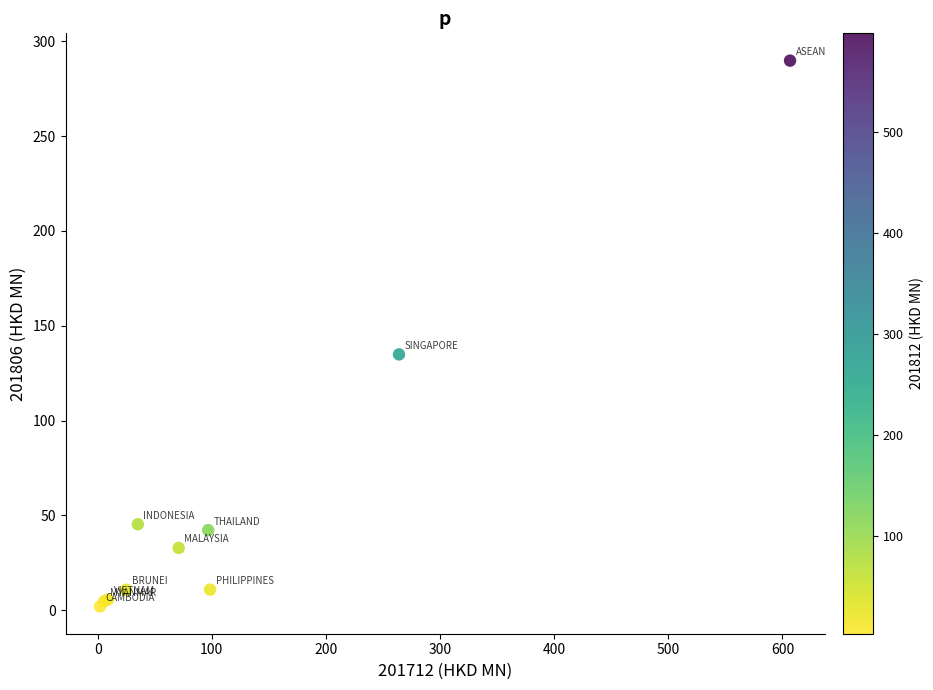

What Y value in the scatter plot is closest to 145?

134.9